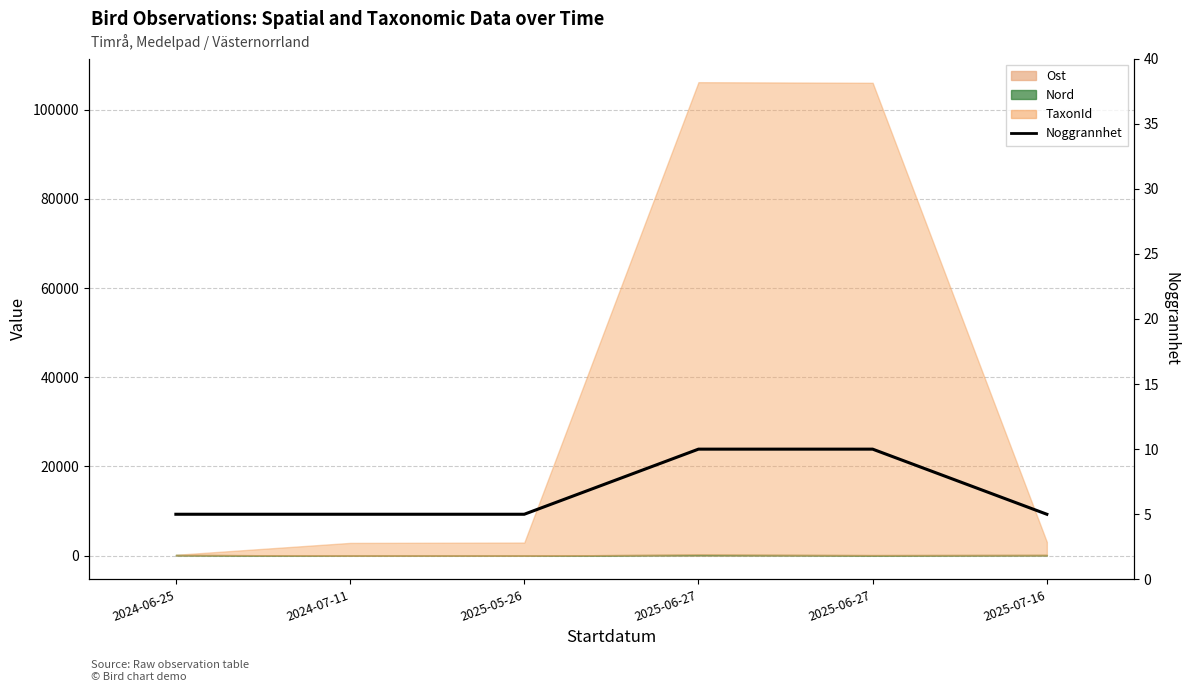

Does the chart display data point markers on the line(s)?

No